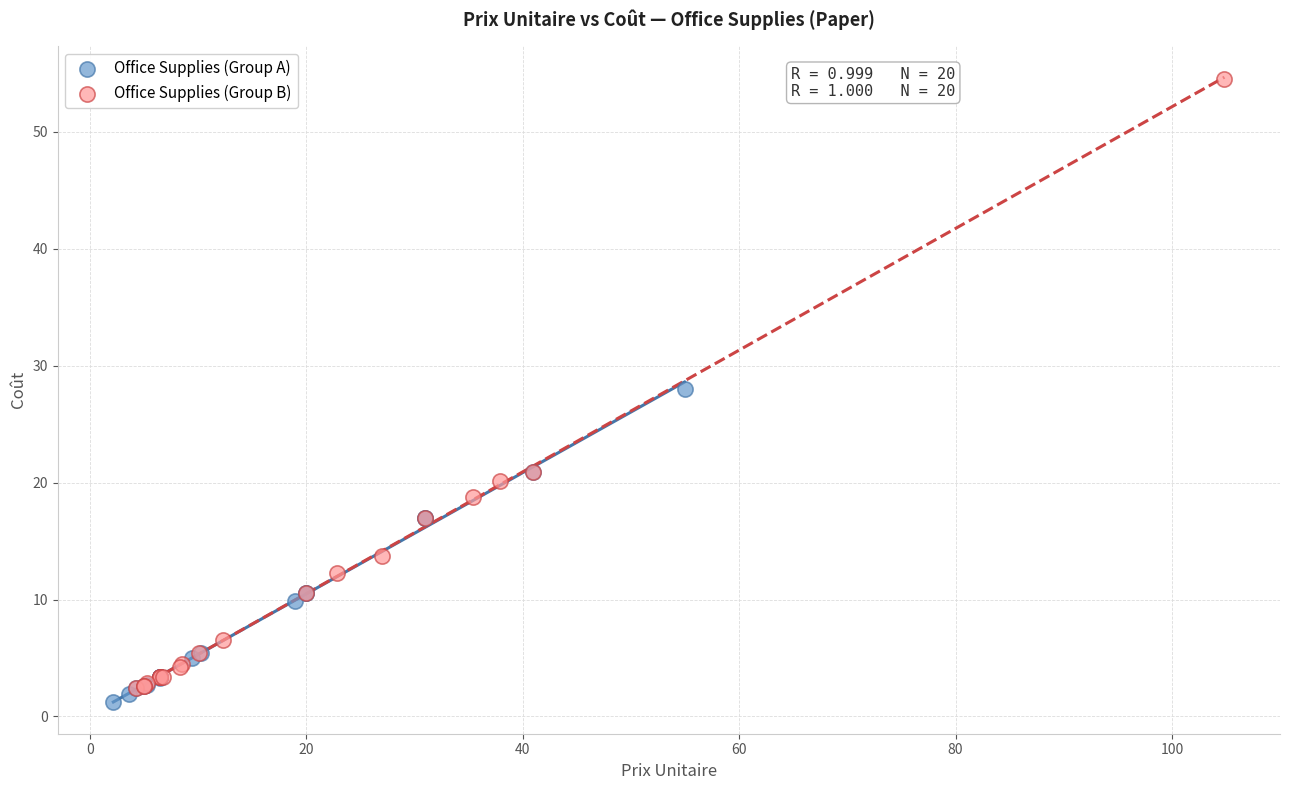

Which series has the widest spread of Y values?

Office Supplies (Group B)